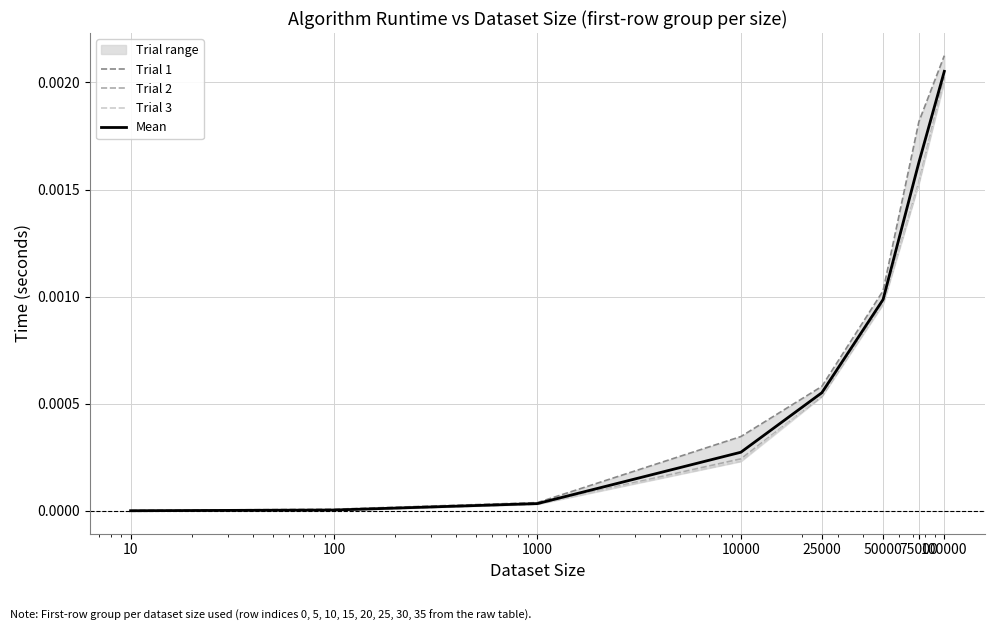

The Trial 1 series shows 0.0 at 25000. True or false?

True